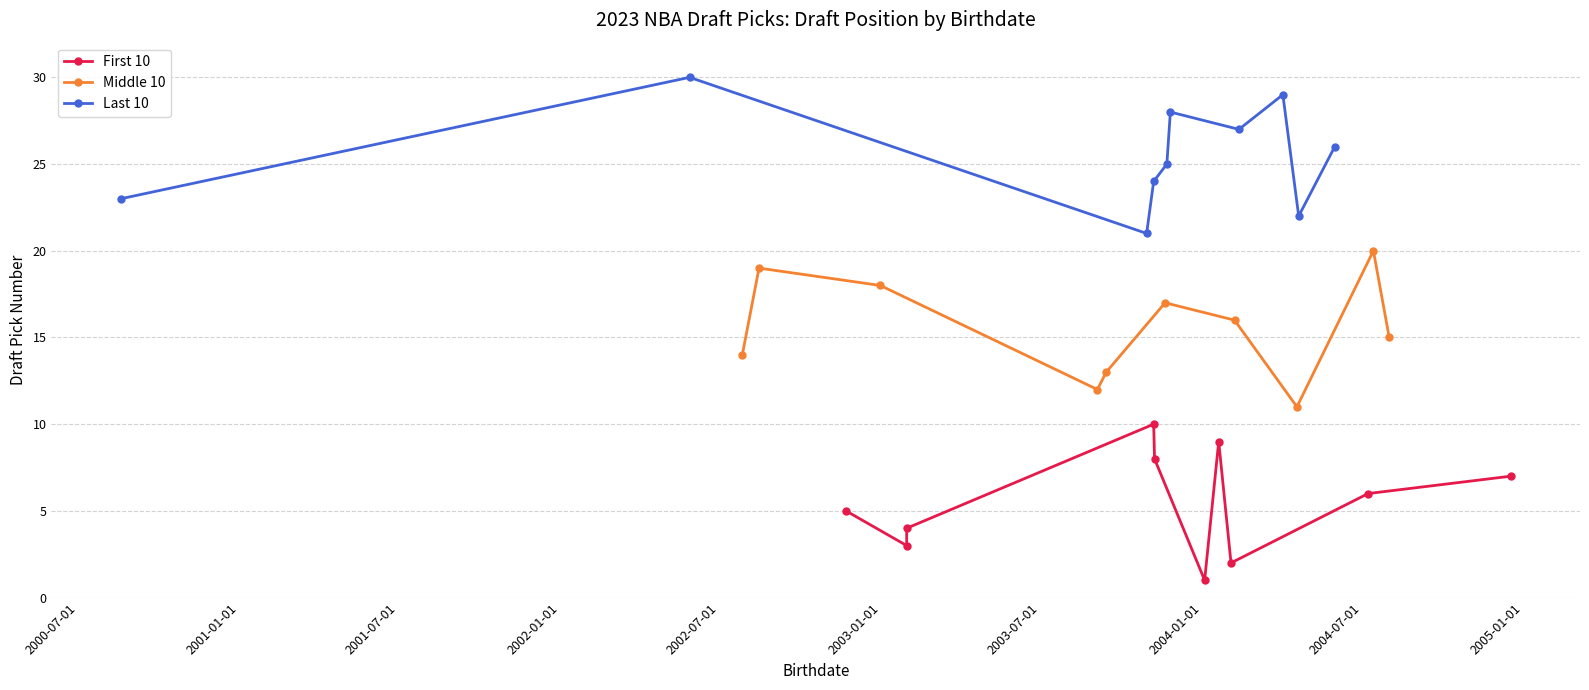

What is the highest value of the First 10 series?

10